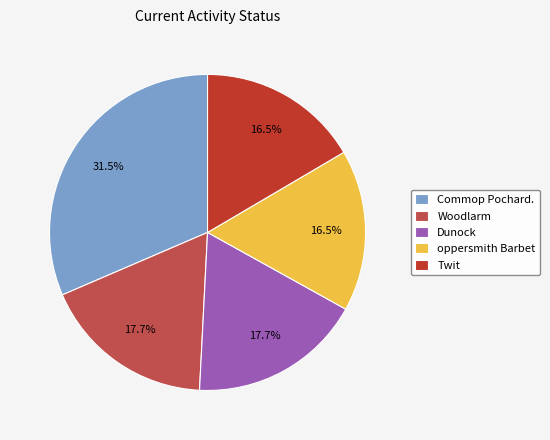

How many slices are in this pie chart?

5